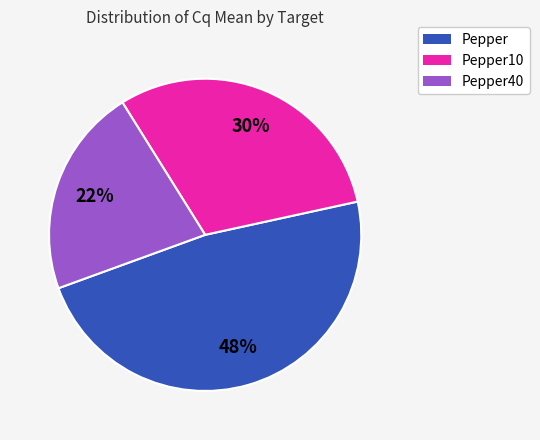

How many segments does this pie chart have?

3